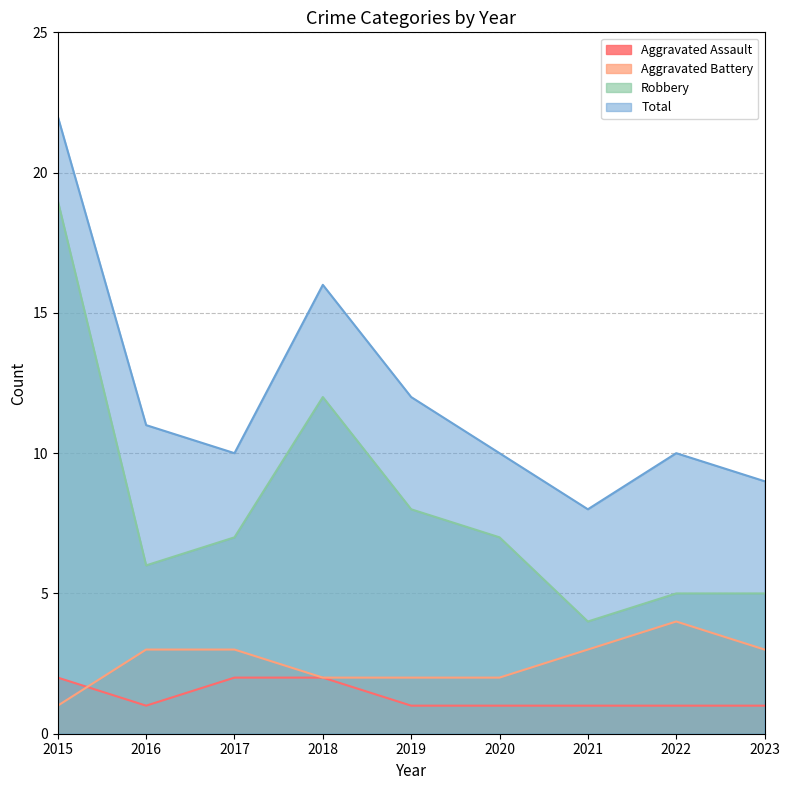

At which category is the sum across all series the highest?

2015